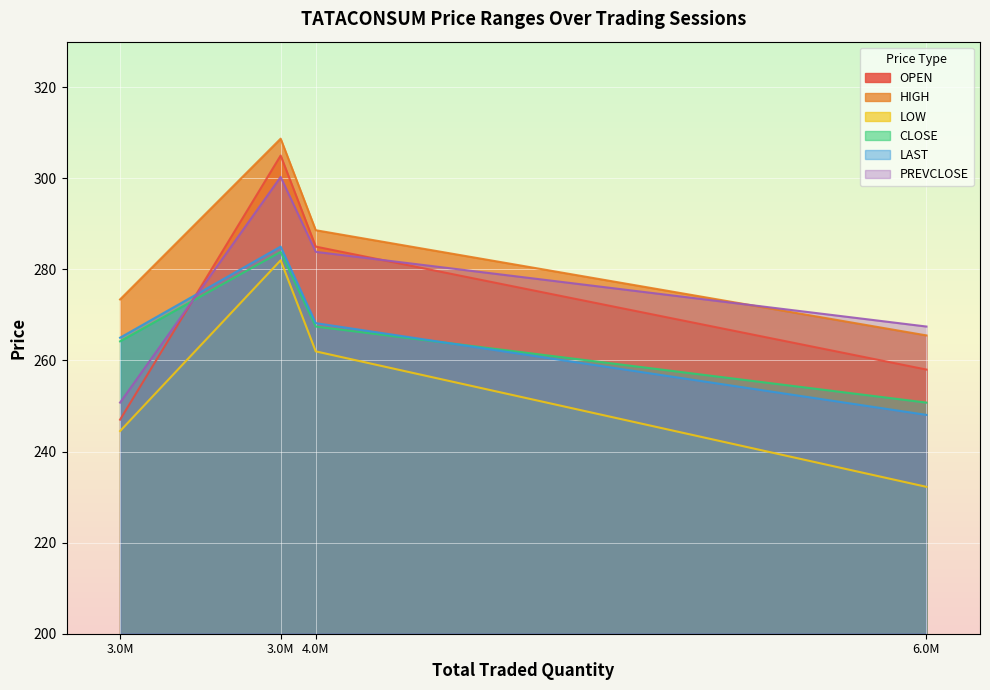

What is the maximum value shown in the chart?

308.7